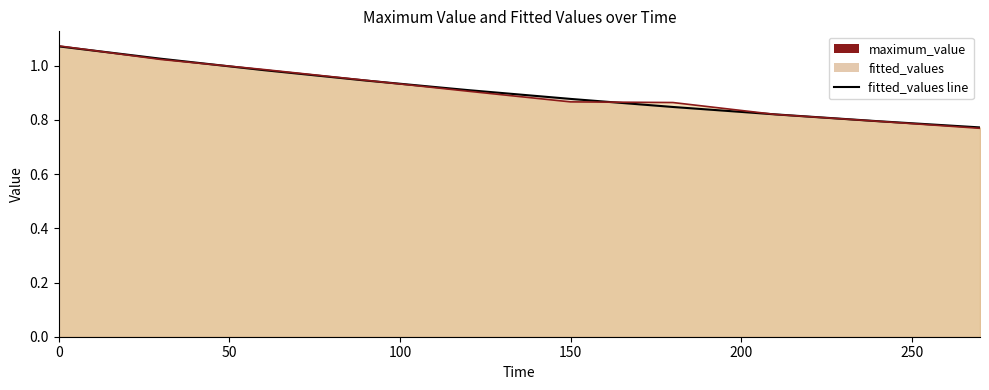

What is the minimum value shown in the chart?

0.8